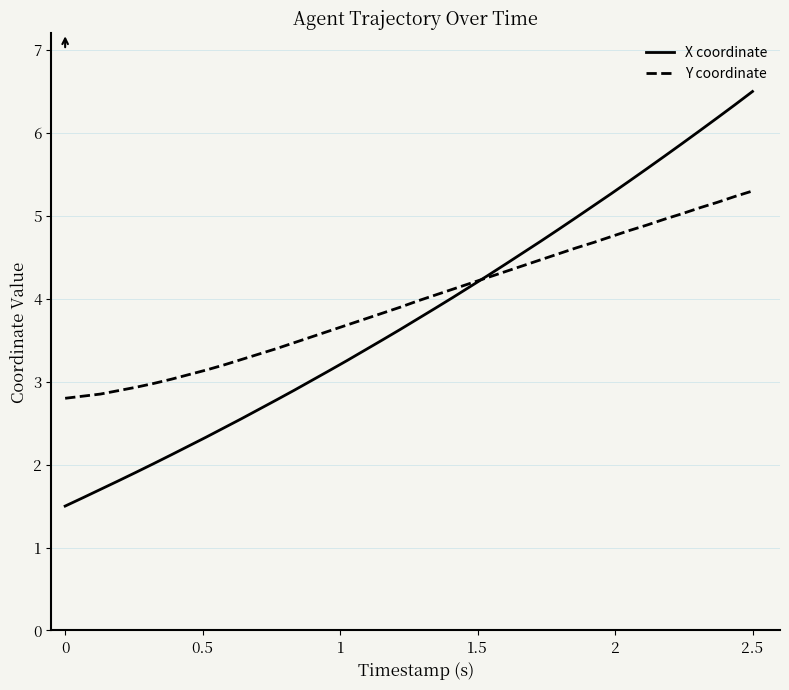

Rank the series by their average value, from lowest to highest.

X coordinate, Y coordinate